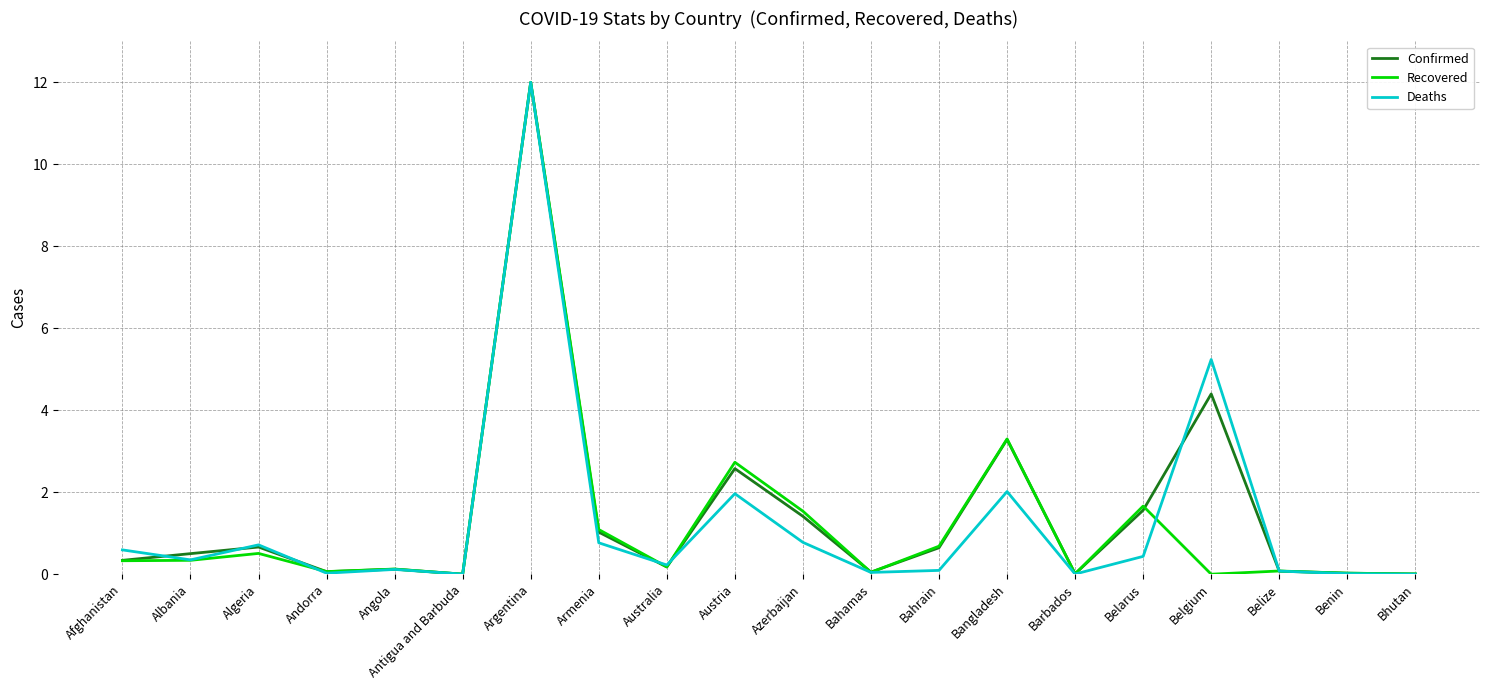

The Recovered series shows 1.7 at Belarus. True or false?

True